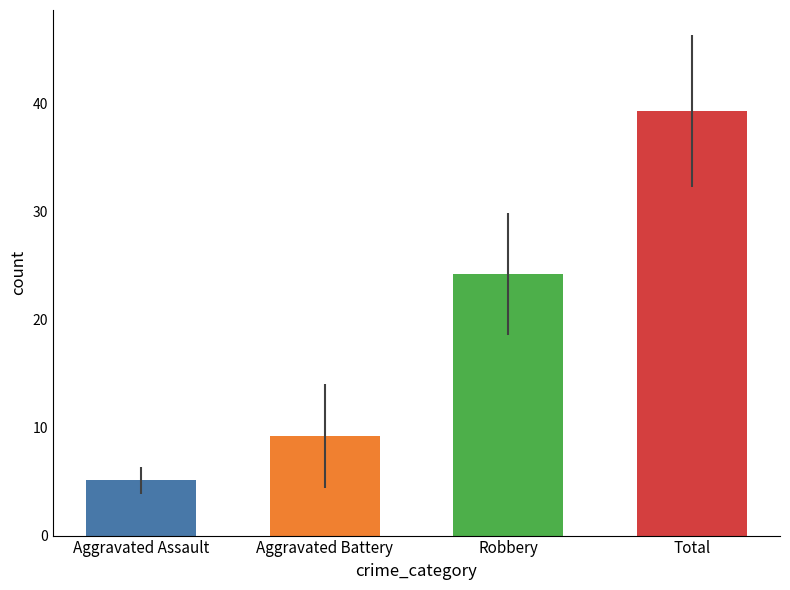

Rank the series at 2022 from lowest to highest value.

Aggravated Assault, Aggravated Battery, Robbery, Total